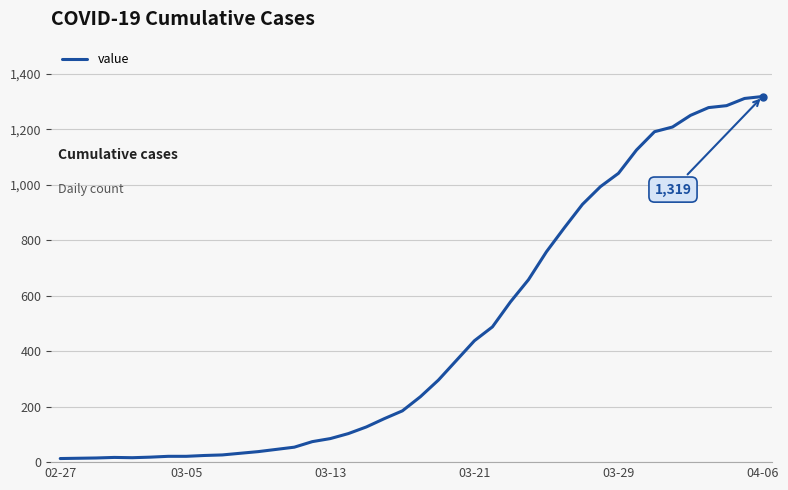

What is the greatest value displayed?

1319